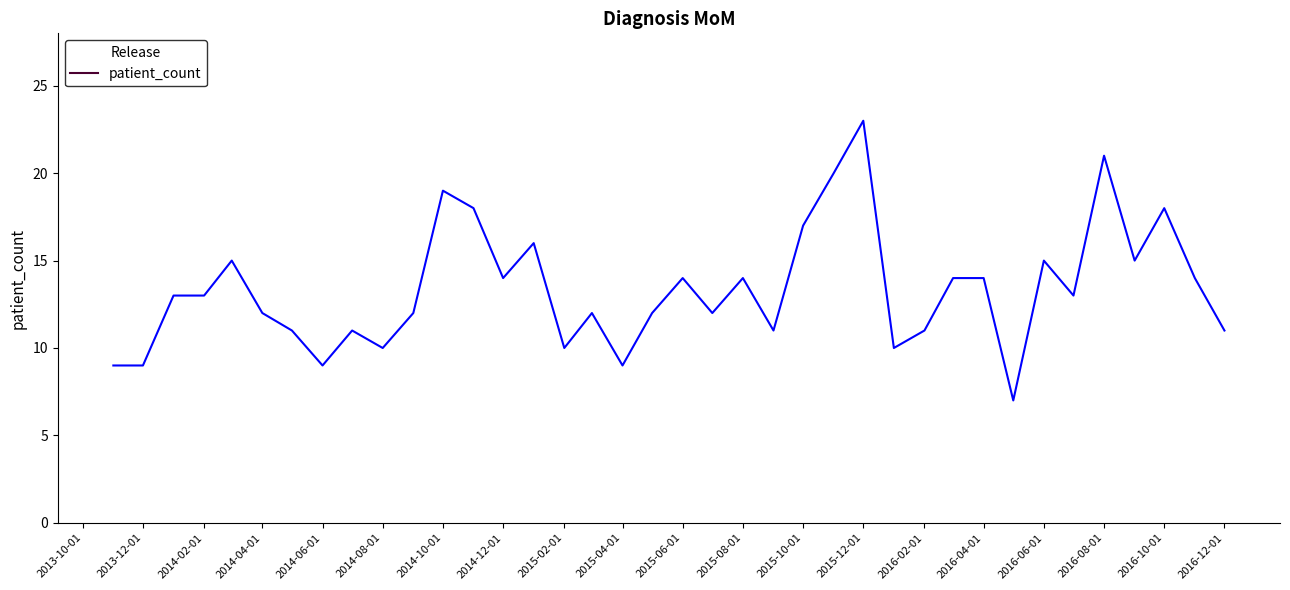

What is the difference between the maximum and minimum values?

16